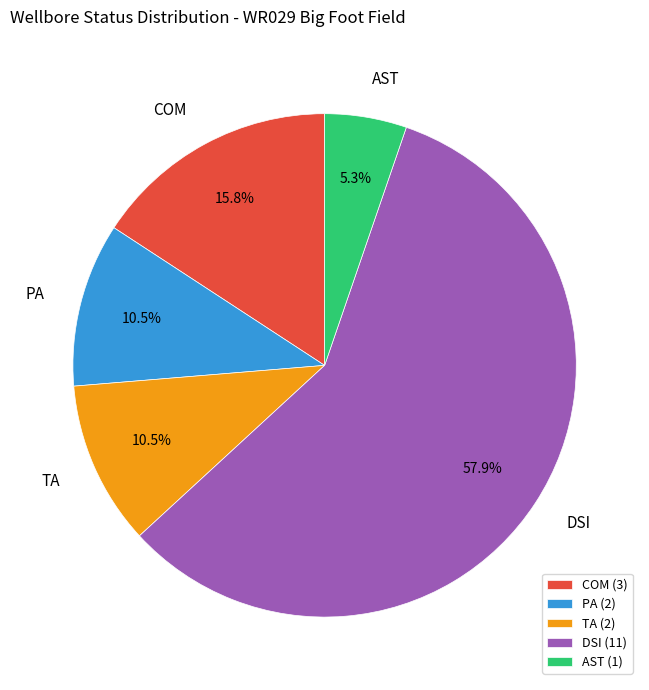

Between DSI and TA, which is larger?

DSI